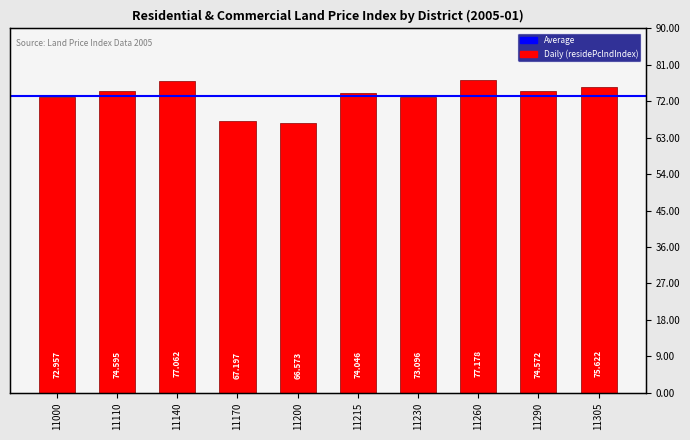

What is the difference between the values at 11215 and 11170?

6.8